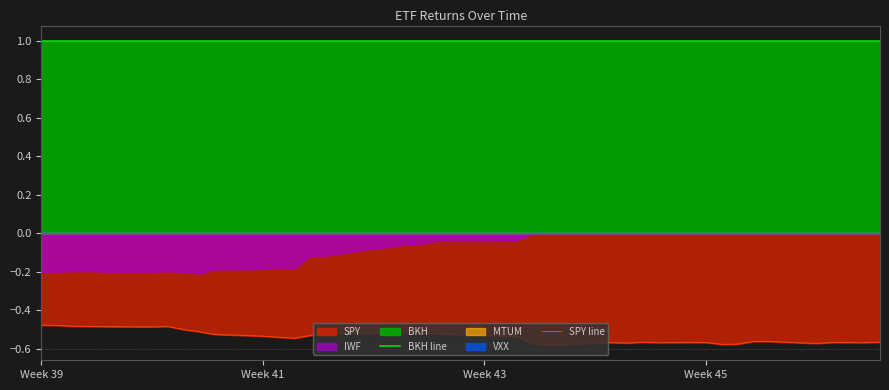

How many categories are shown in the chart?

40